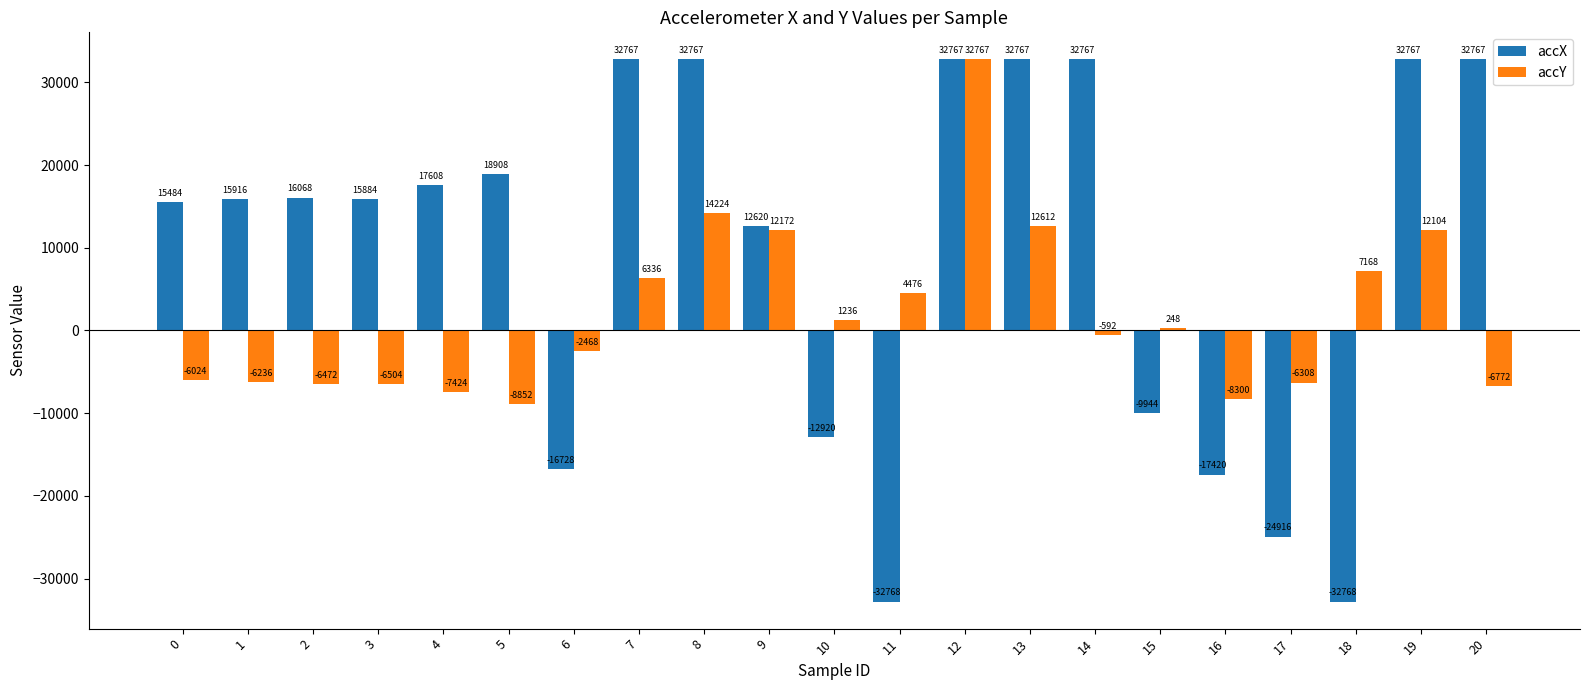

How many data points in accY are above -592?

10